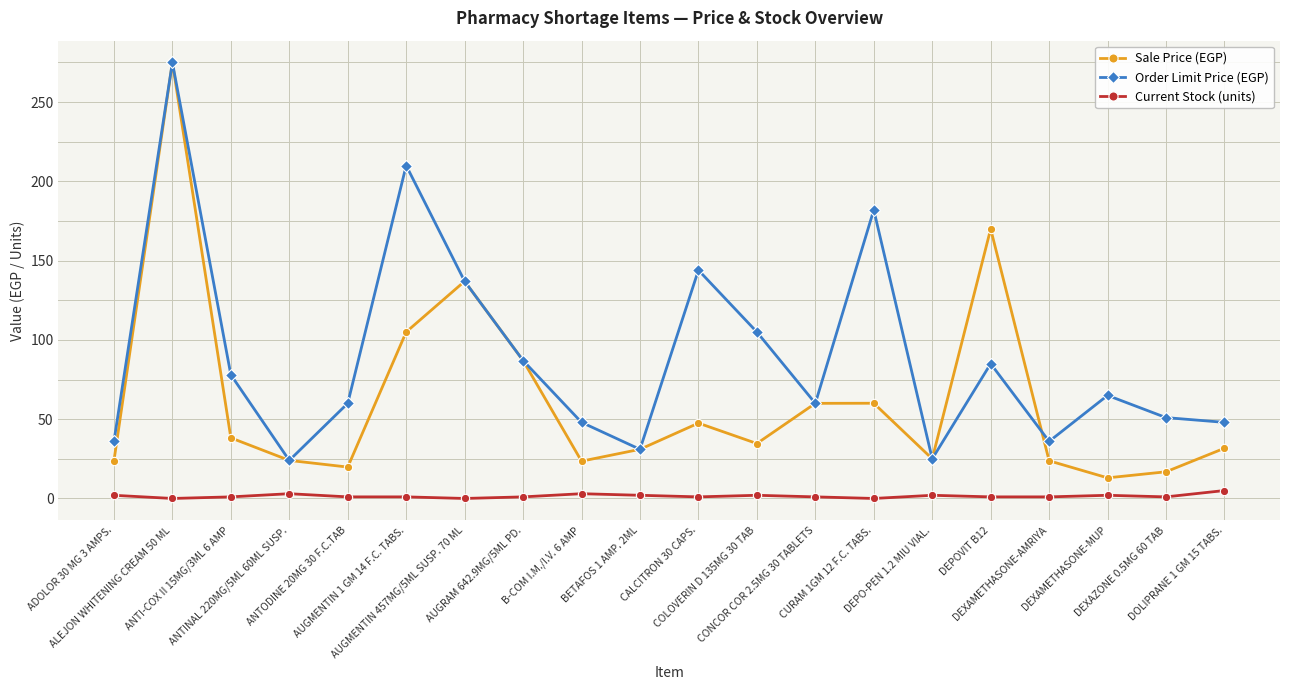

At which category is the sum across all series the highest?

ALEJON WHITENING CREAM 50 ML